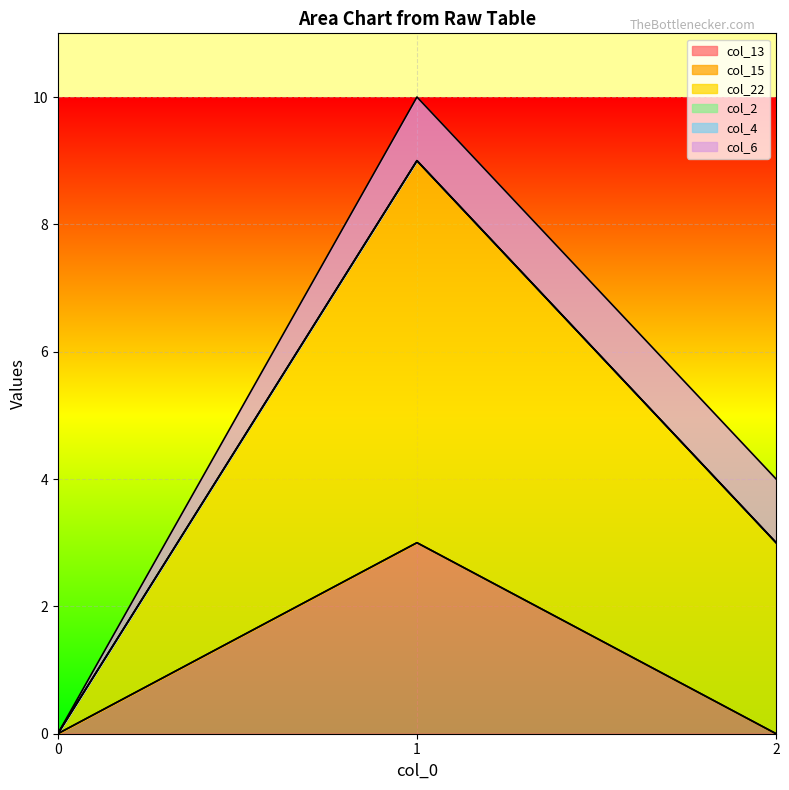

What is the spread (max minus min) of values at 2?

3